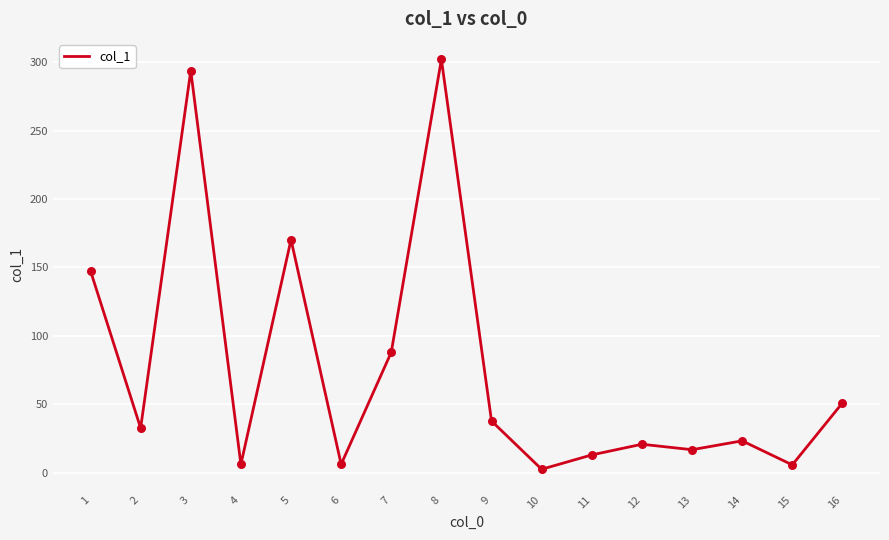

Which has a higher value, 15 or 10?

15